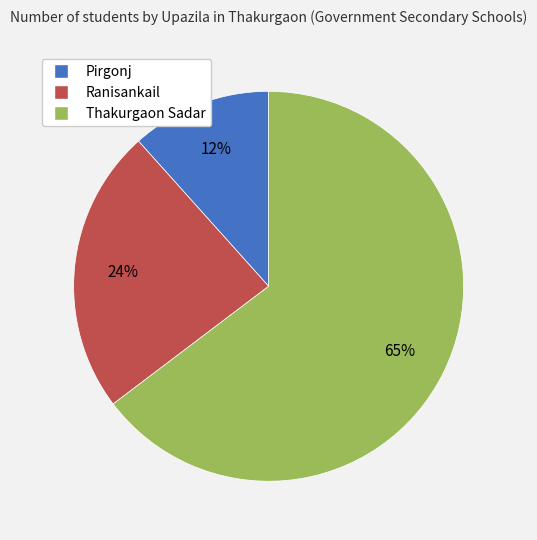

The Ranisankail slice represents 33% of the pie. True or false?

False